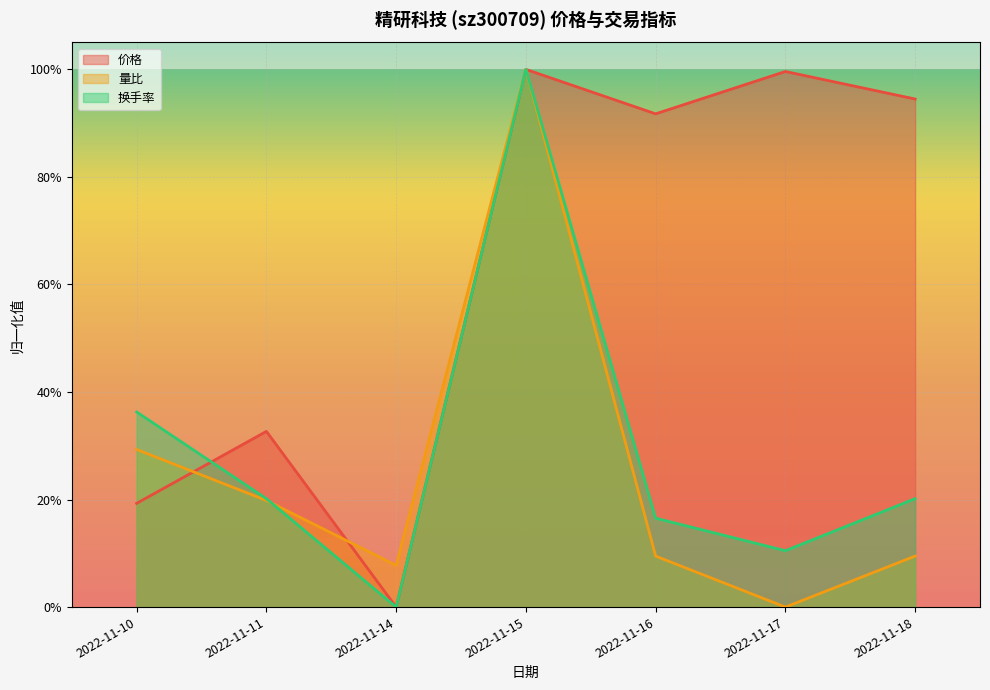

Which series has the widest spread of values?

价格